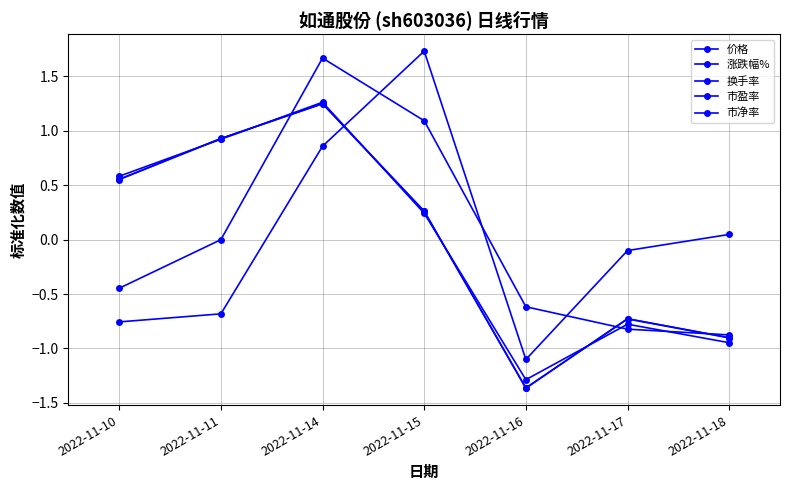

What is the sum of the 市盈率 values at 2022-11-10 and 2022-11-14?

1.8